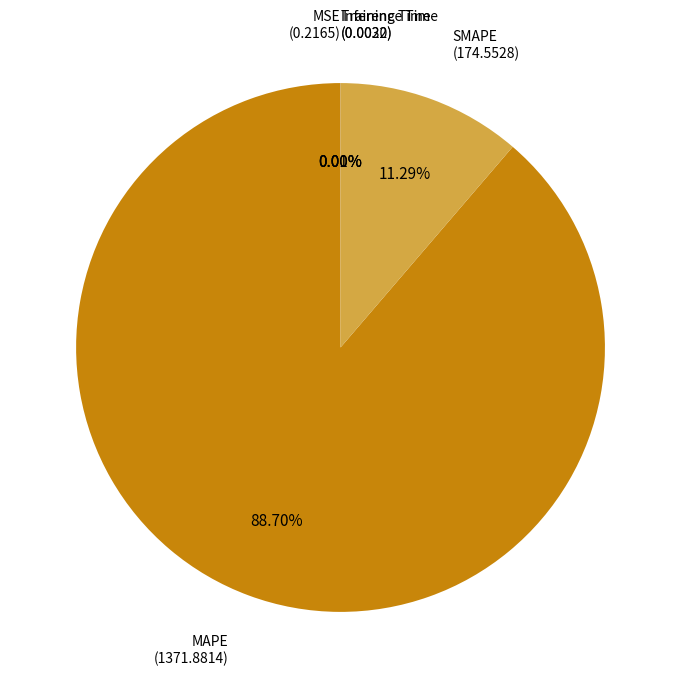

How many segments does this pie chart have?

5